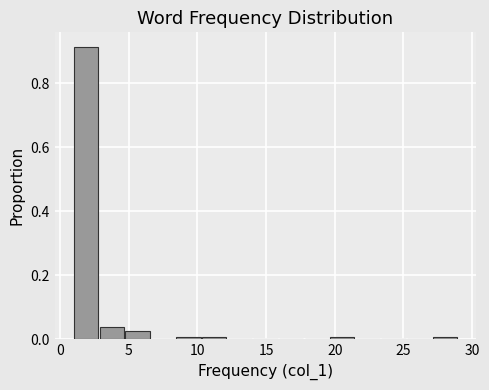

Read against the x-axis, roughly where is the centre of the tallest bar?

2.0